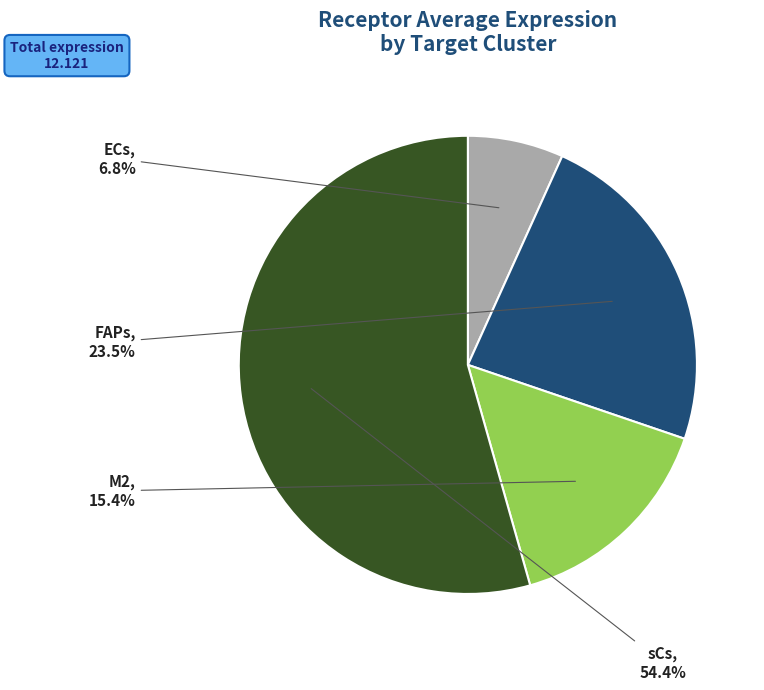

Is there a majority slice in this chart?

Yes